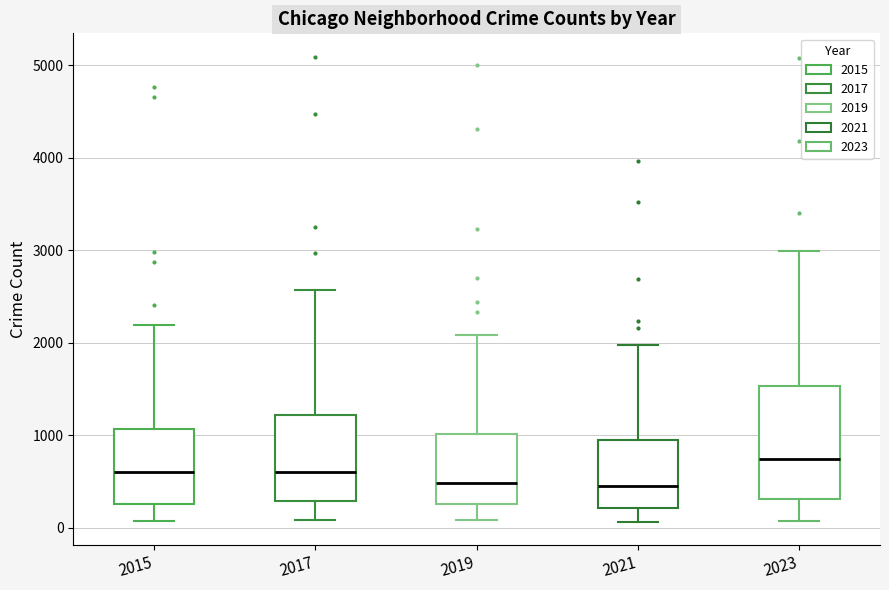

Reading left to right, transcribe this box plot: for each box, give where its median line is, the range the box spans, and where its two whiskers end, as read against the y-axis. The values are not printed on the chart, so give them approximately, as read against the axis.

2015: median 600, box 300 to 1100, whiskers 100 to 2200
2017: median 600, box 300 to 1200, whiskers 100 to 2600
2019: median 500, box 300 to 1000, whiskers 100 to 2100
2021: median 500, box 200 to 900, whiskers 100 to 2000
2023: median 700, box 300 to 1500, whiskers 100 to 3000